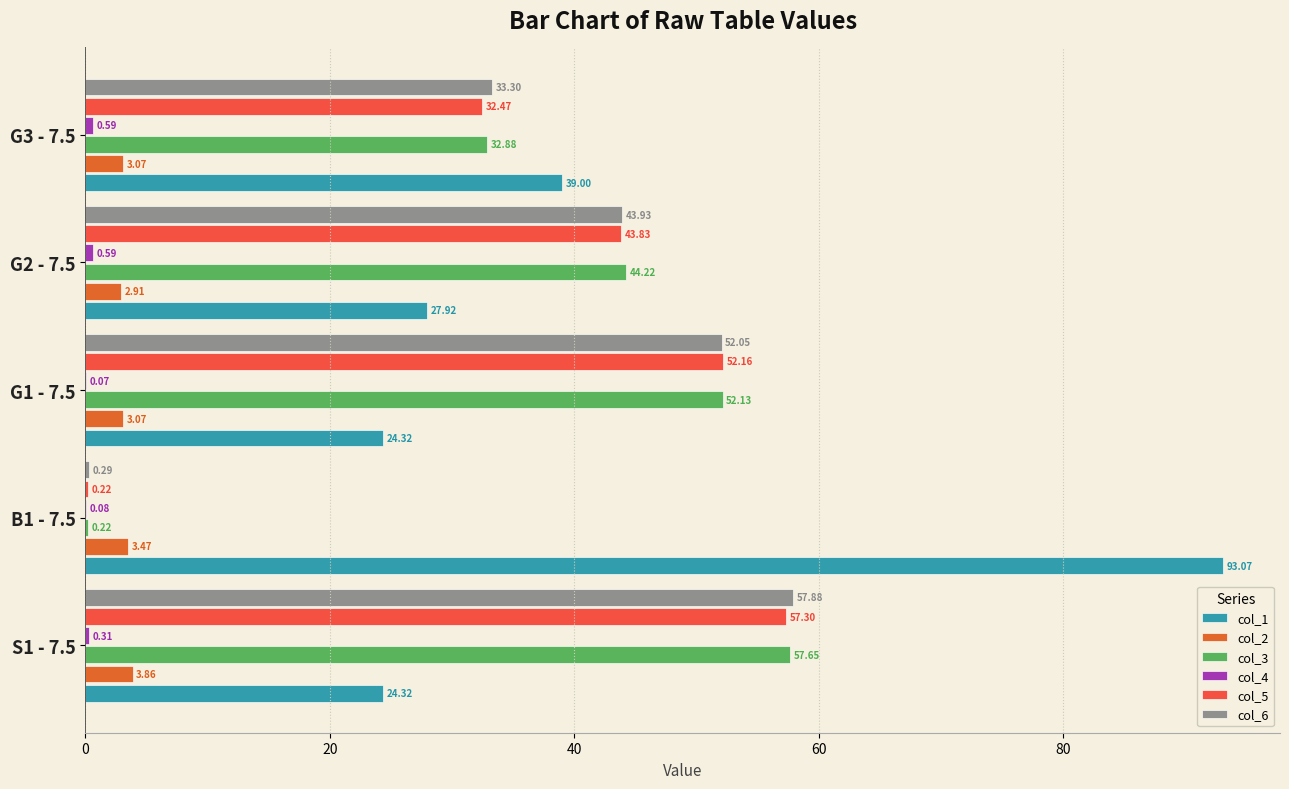

What is the sum of the col_3 values at B1 - 7.5 and G2 - 7.5?

44.4